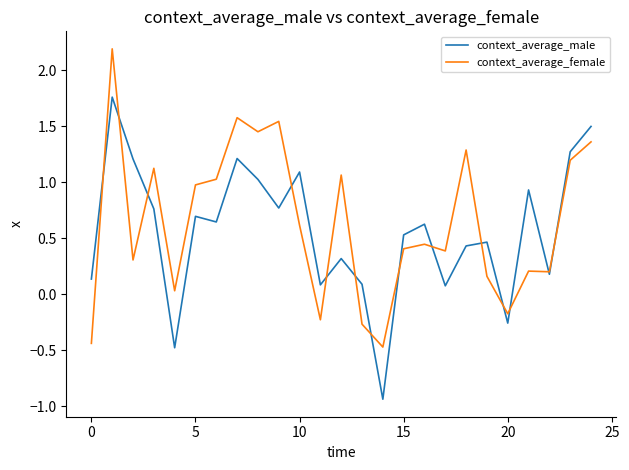

After their last crossing, which series has the higher values: context_average_female or context_average_male?

context_average_male